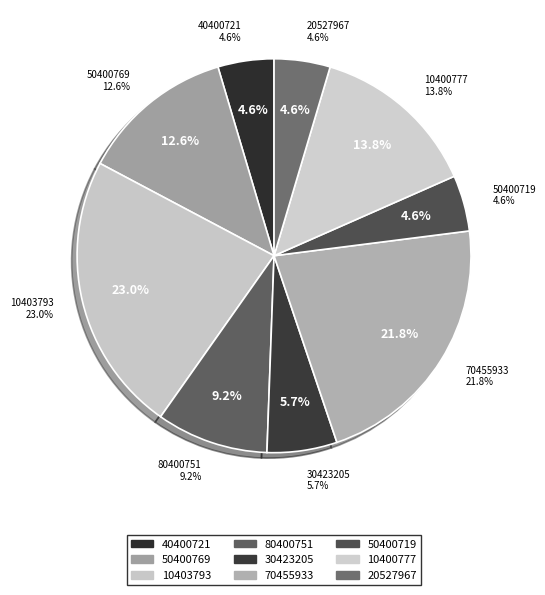

Rank the categories by value from lowest to highest.

40400721, 50400719, 20527967, 30423205, 80400751, 50400769, 10400777, 70455933, 10403793